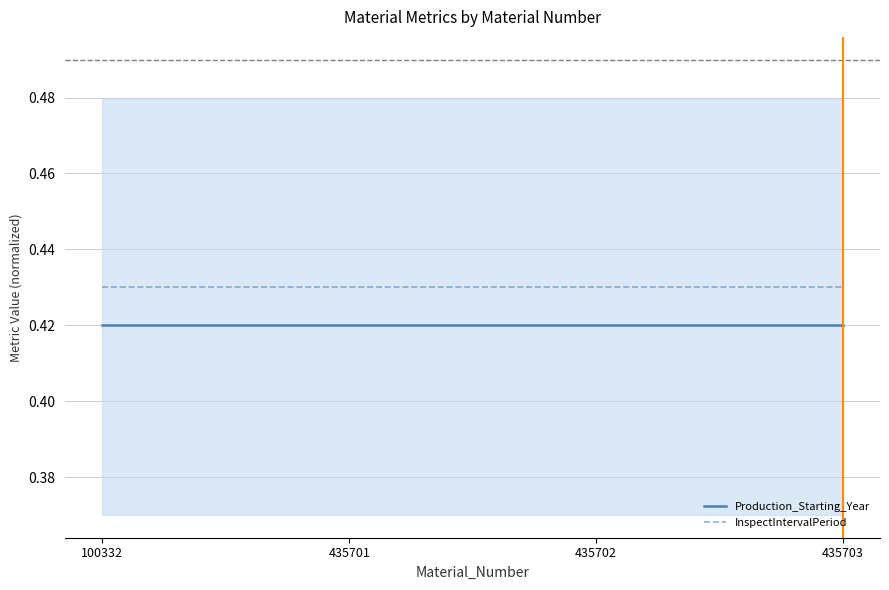

Which has a higher value, 435701 or 435702?

435701